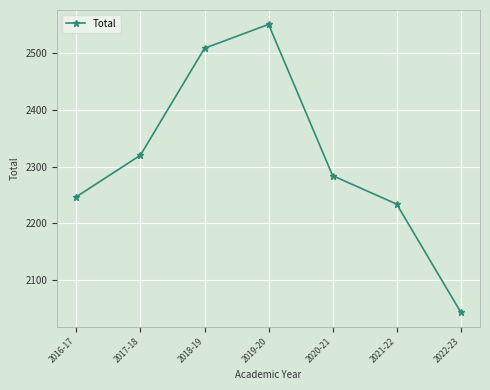

What is the difference between the maximum and minimum values?

506